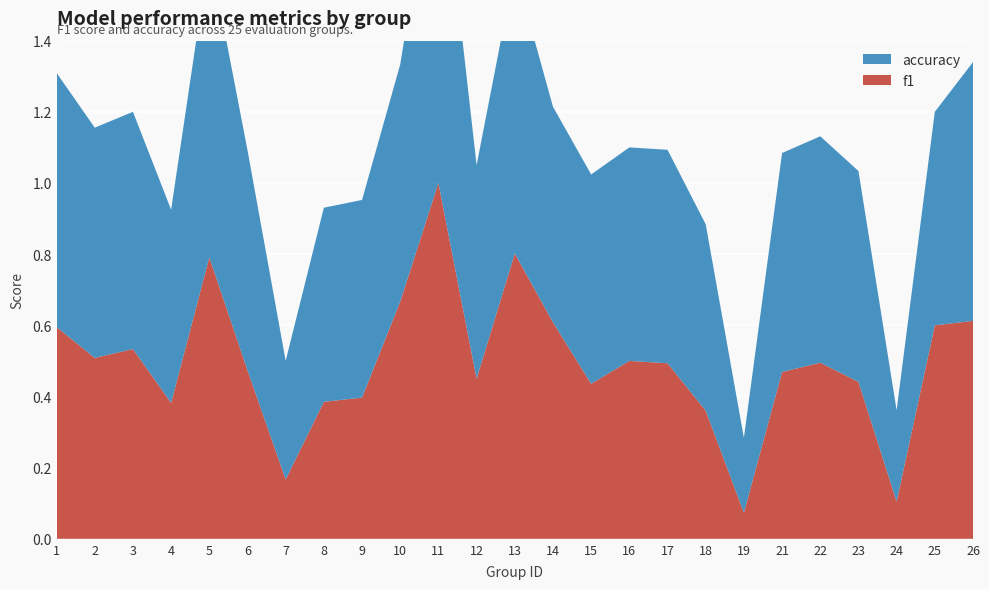

Reading left to right, list all the values displayed in this chart.

f1: 0.6	0.5	0.5	0.4	0.8	0.5	0.2	0.4	0.4	0.7	1.0	0.5	0.8	0.6	0.4	0.5	0.5	0.4	0.1	0.5	0.5	0.4	0.1	0.6	0.6
accuracy: 0.7	0.6	0.7	0.5	0.9	0.6	0.3	0.5	0.6	0.7	1.0	0.6	0.8	0.6	0.6	0.6	0.6	0.5	0.2	0.6	0.6	0.6	0.3	0.6	0.7